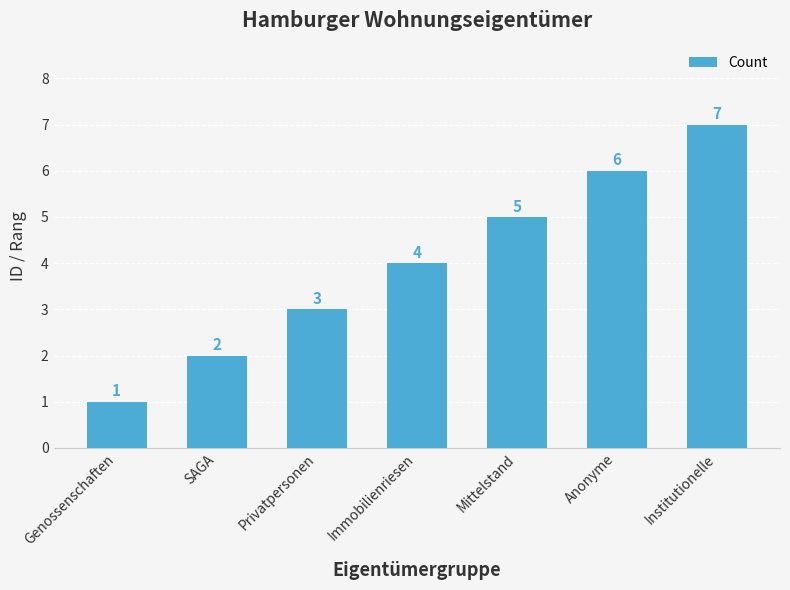

Which category has the highest value across all series?

Institutionelle